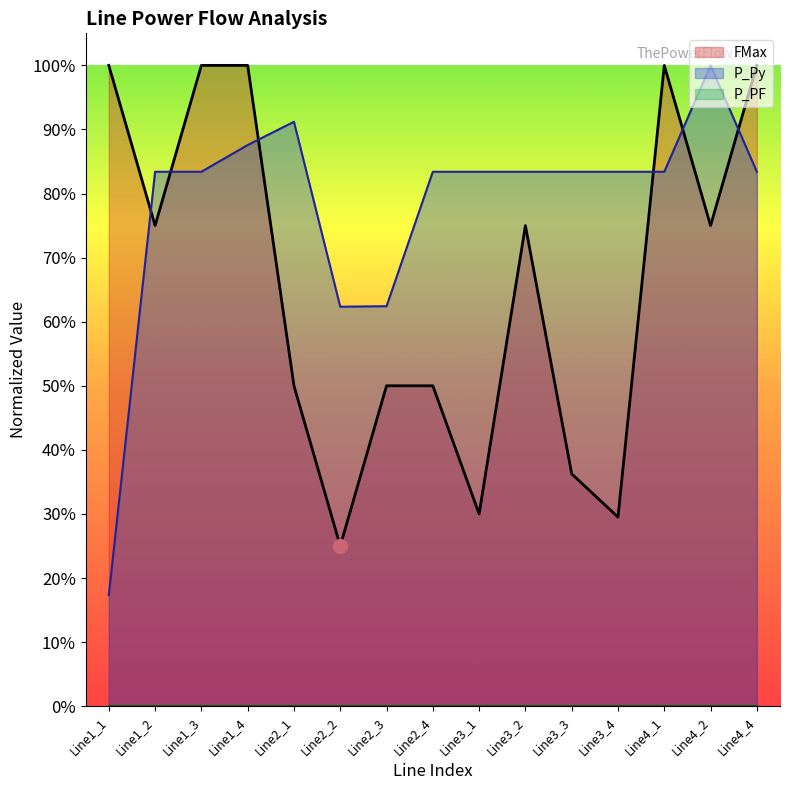

At which category is the sum across all series the highest?

Line1_4